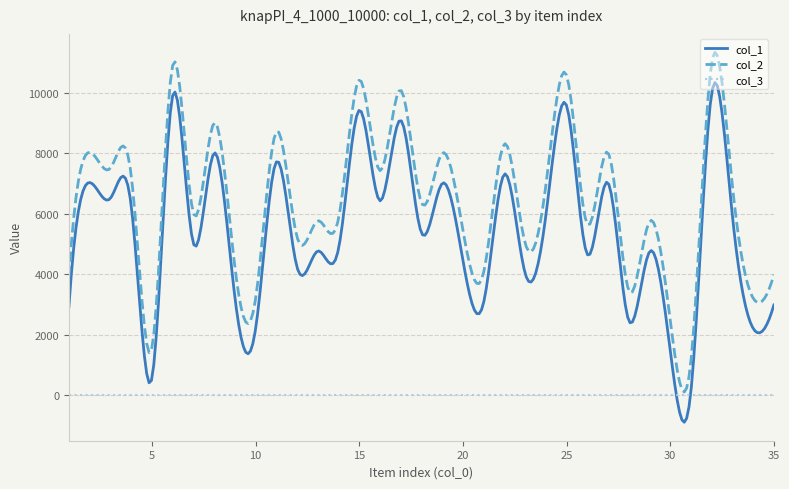

True or false: col_2 and col_1 intersect in this chart.

False